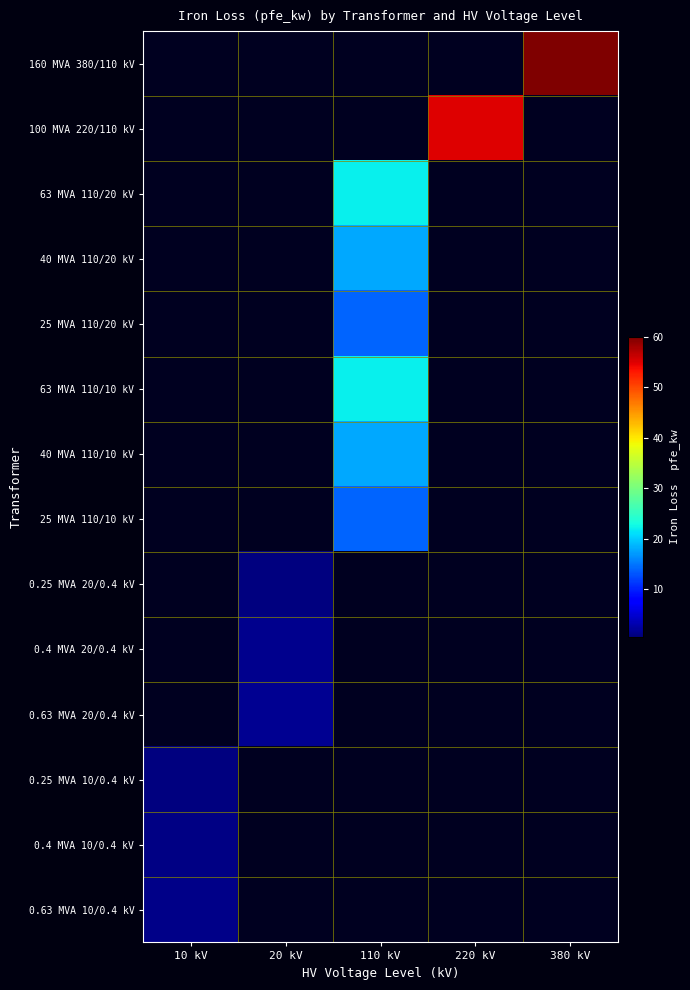

Reading left to right, extract all data points from this chart.

160 MVA 380/110 kV: 10 kV=0.0	20 kV=0.0	110 kV=0.0	220 kV=0.0	380 kV=60.0
100 MVA 220/110 kV: 10 kV=0.0	20 kV=0.0	110 kV=0.0	220 kV=55.0	380 kV=0.0
63 MVA 110/20 kV: 10 kV=0.0	20 kV=0.0	110 kV=22.0	220 kV=0.0	380 kV=0.0
40 MVA 110/20 kV: 10 kV=0.0	20 kV=0.0	110 kV=18.0	220 kV=0.0	380 kV=0.0
25 MVA 110/20 kV: 10 kV=0.0	20 kV=0.0	110 kV=14.0	220 kV=0.0	380 kV=0.0
63 MVA 110/10 kV: 10 kV=0.0	20 kV=0.0	110 kV=22.0	220 kV=0.0	380 kV=0.0
40 MVA 110/10 kV: 10 kV=0.0	20 kV=0.0	110 kV=18.0	220 kV=0.0	380 kV=0.0
25 MVA 110/10 kV: 10 kV=0.0	20 kV=0.0	110 kV=14.0	220 kV=0.0	380 kV=0.0
0.25 MVA 20/0.4 kV: 10 kV=0.0	20 kV=0.8	110 kV=0.0	220 kV=0.0	380 kV=0.0
0.4 MVA 20/0.4 kV: 10 kV=0.0	20 kV=1.4	110 kV=0.0	220 kV=0.0	380 kV=0.0
0.63 MVA 20/0.4 kV: 10 kV=0.0	20 kV=1.6	110 kV=0.0	220 kV=0.0	380 kV=0.0
0.25 MVA 10/0.4 kV: 10 kV=0.6	20 kV=0.0	110 kV=0.0	220 kV=0.0	380 kV=0.0
0.4 MVA 10/0.4 kV: 10 kV=0.9	20 kV=0.0	110 kV=0.0	220 kV=0.0	380 kV=0.0
0.63 MVA 10/0.4 kV: 10 kV=1.2	20 kV=0.0	110 kV=0.0	220 kV=0.0	380 kV=0.0